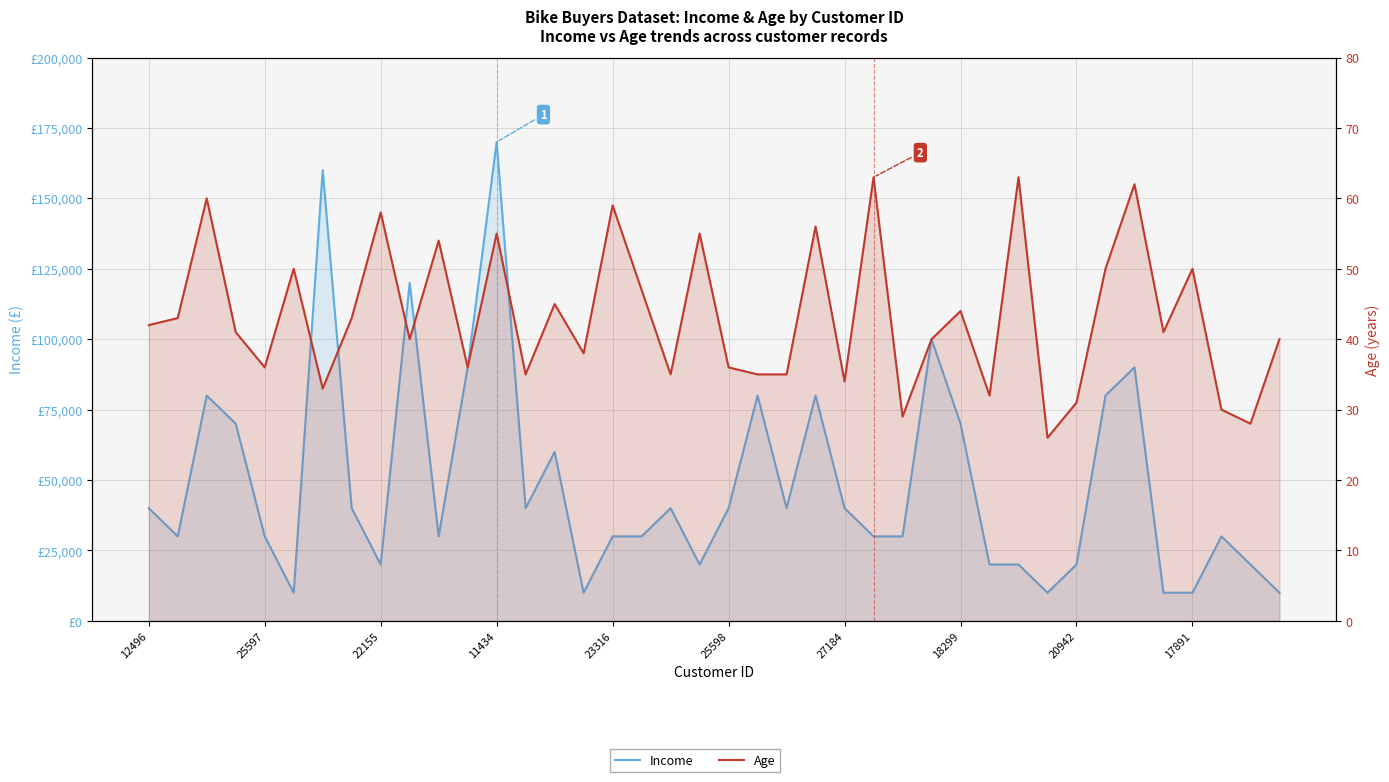

How many lines are shown in the chart?

2